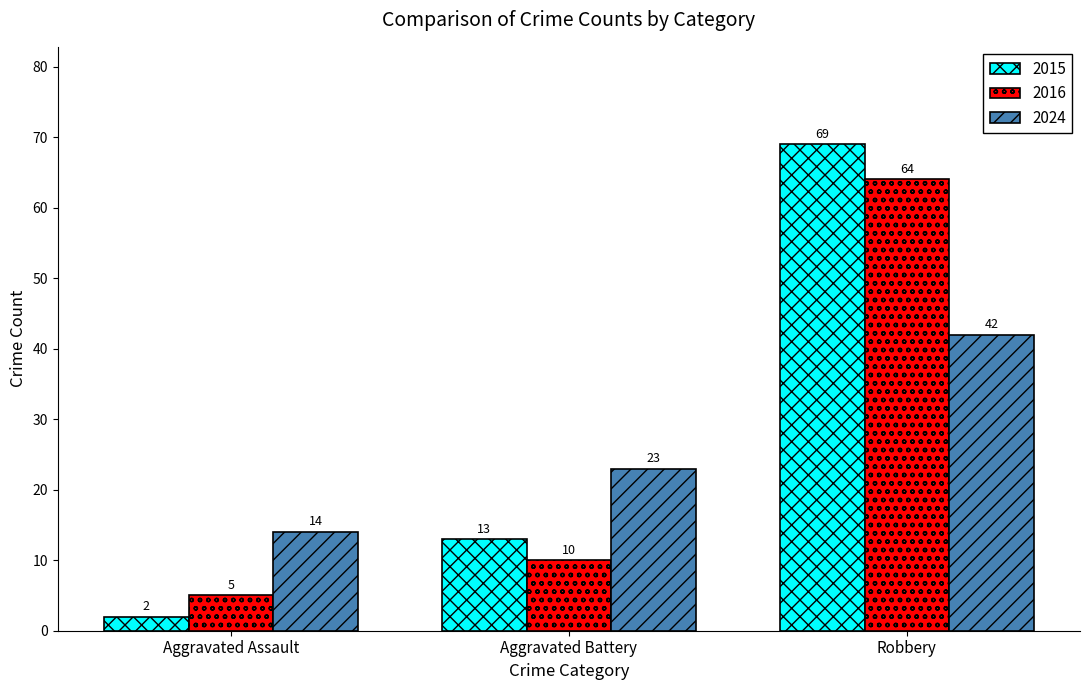

Reading right to left, extract all data points from this chart.

2015: 69	13	2
2016: 64	10	5
2024: 42	23	14